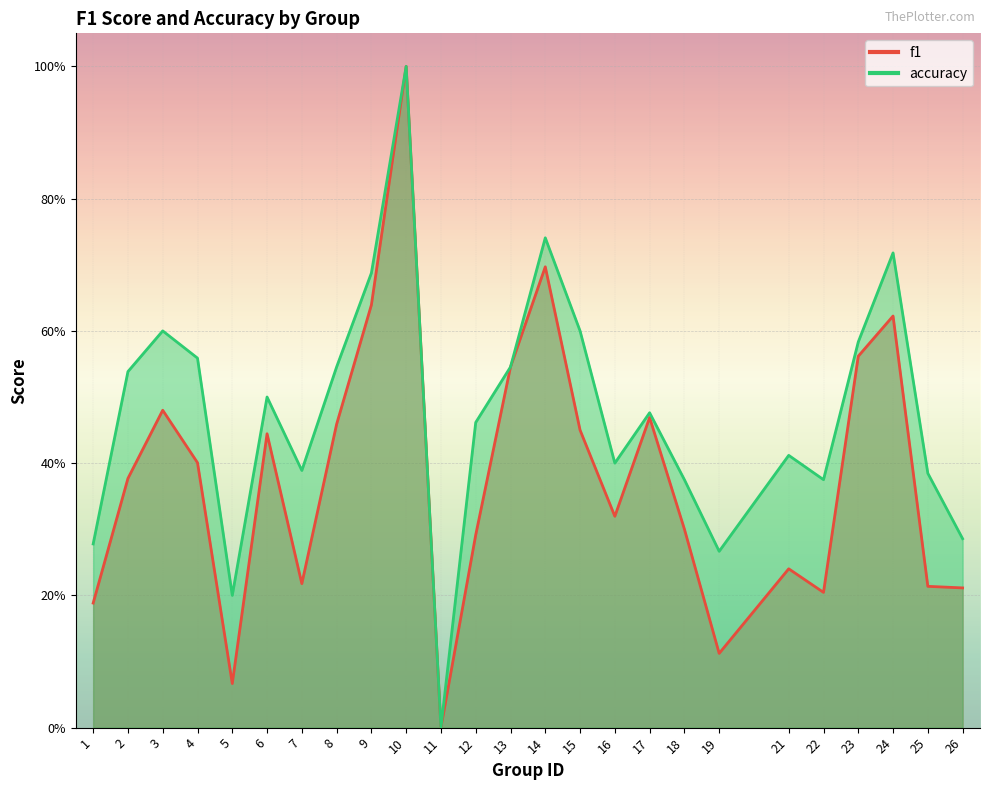

True or false: accuracy has more than 0 interior local peaks.

True